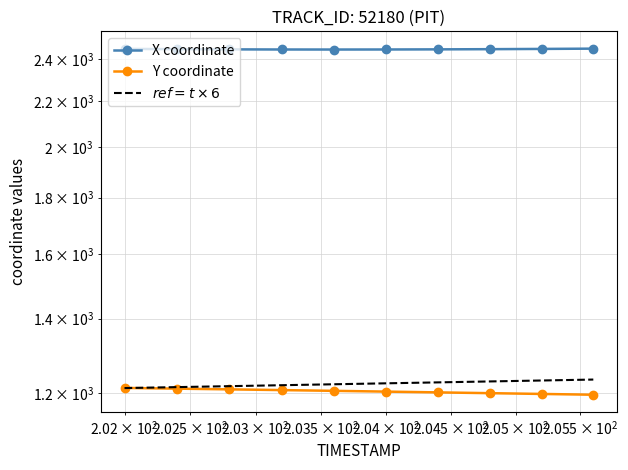

True or false: Y coordinate has more than 0 points higher than both neighbors.

False